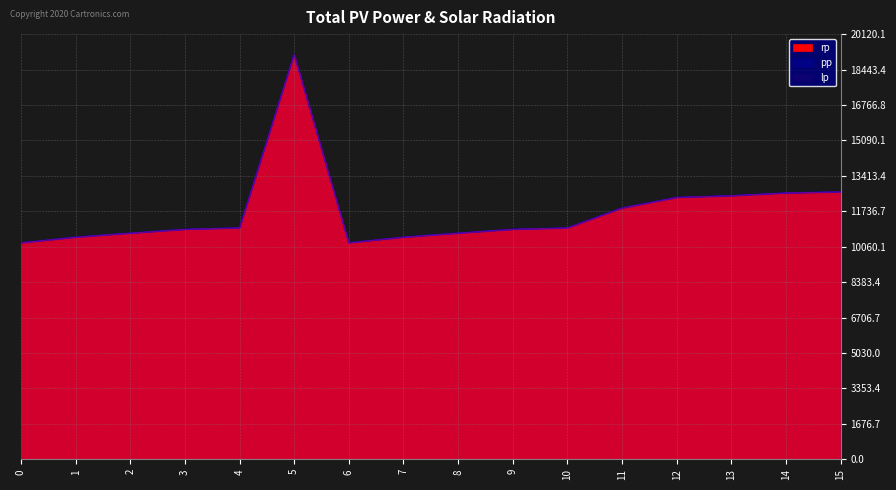

How many data points in rp are less than 10948?

8